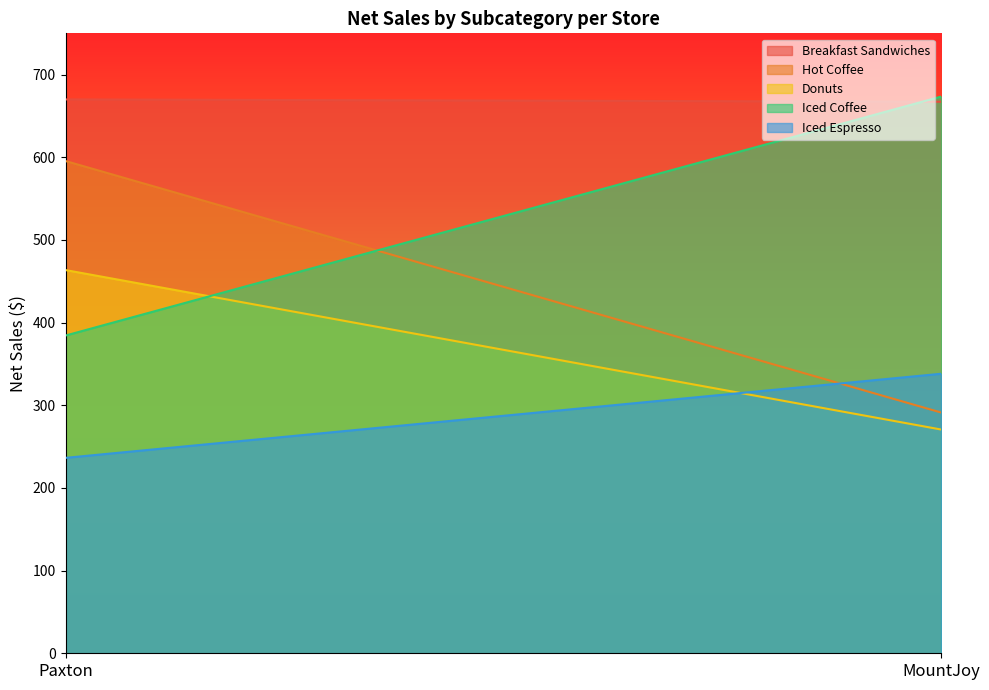

List the labels in order of Hot Coffee value, smallest first.

MountJoy, Paxton